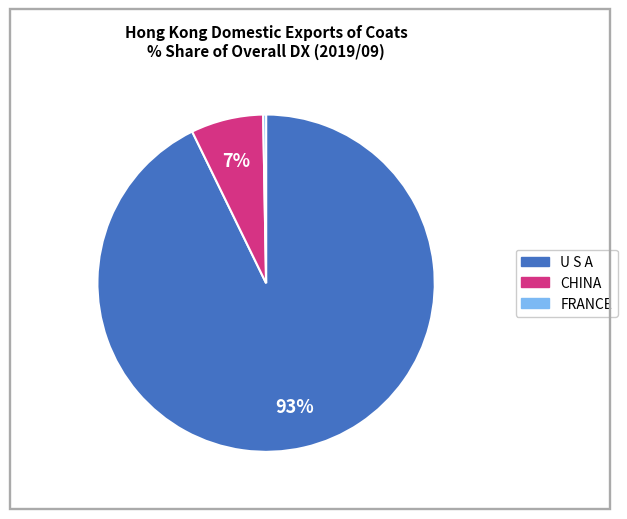

Rank the categories by value from lowest to highest.

FRANCE, CHINA, U S A